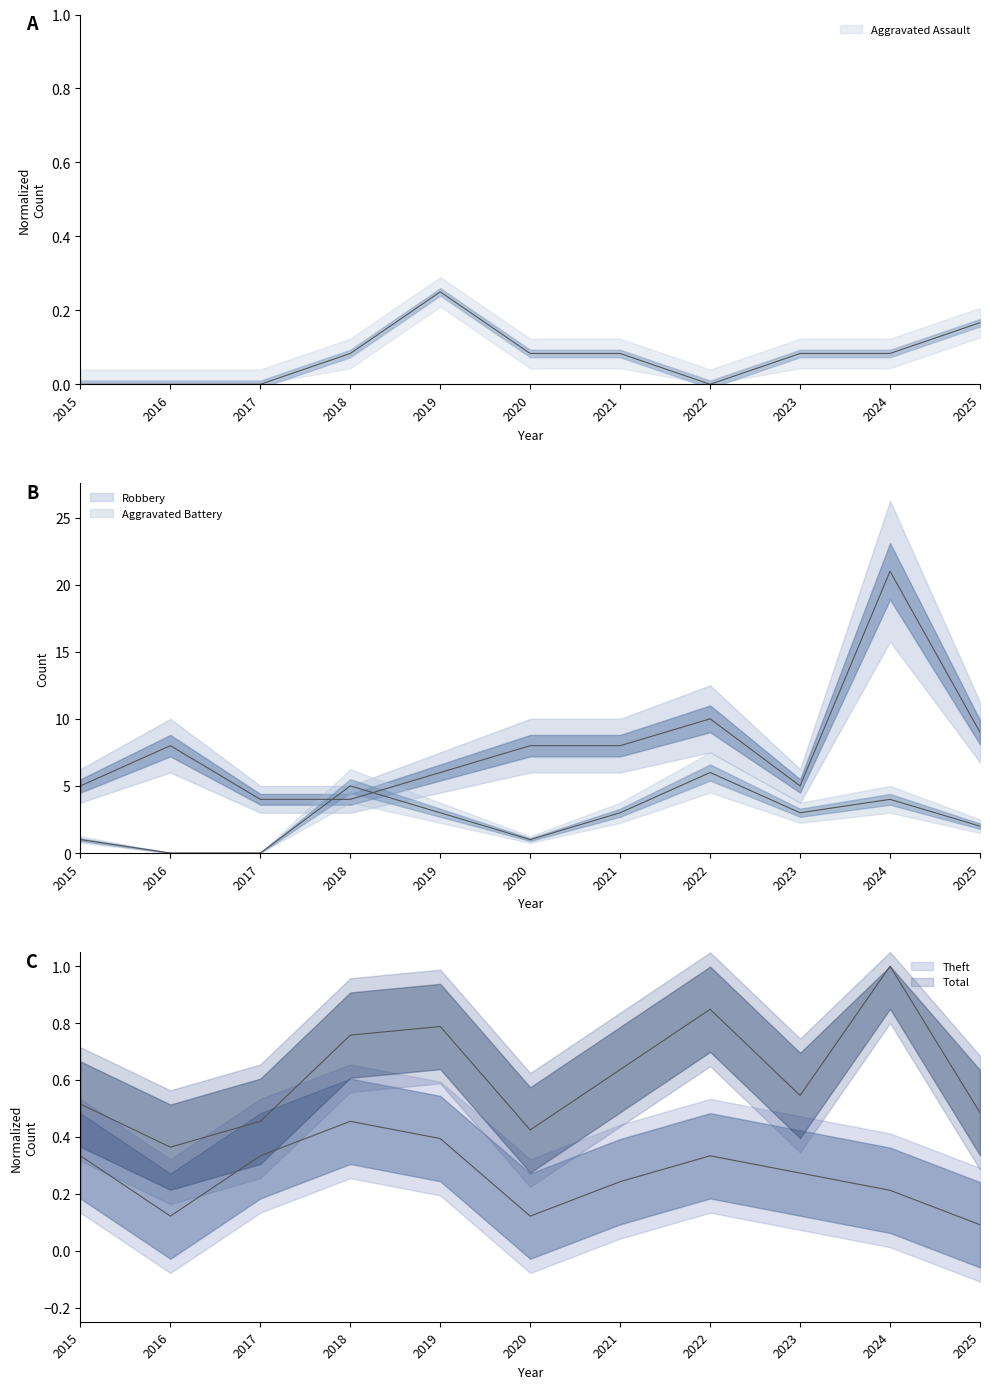

Count the number of data series in this chart.

5